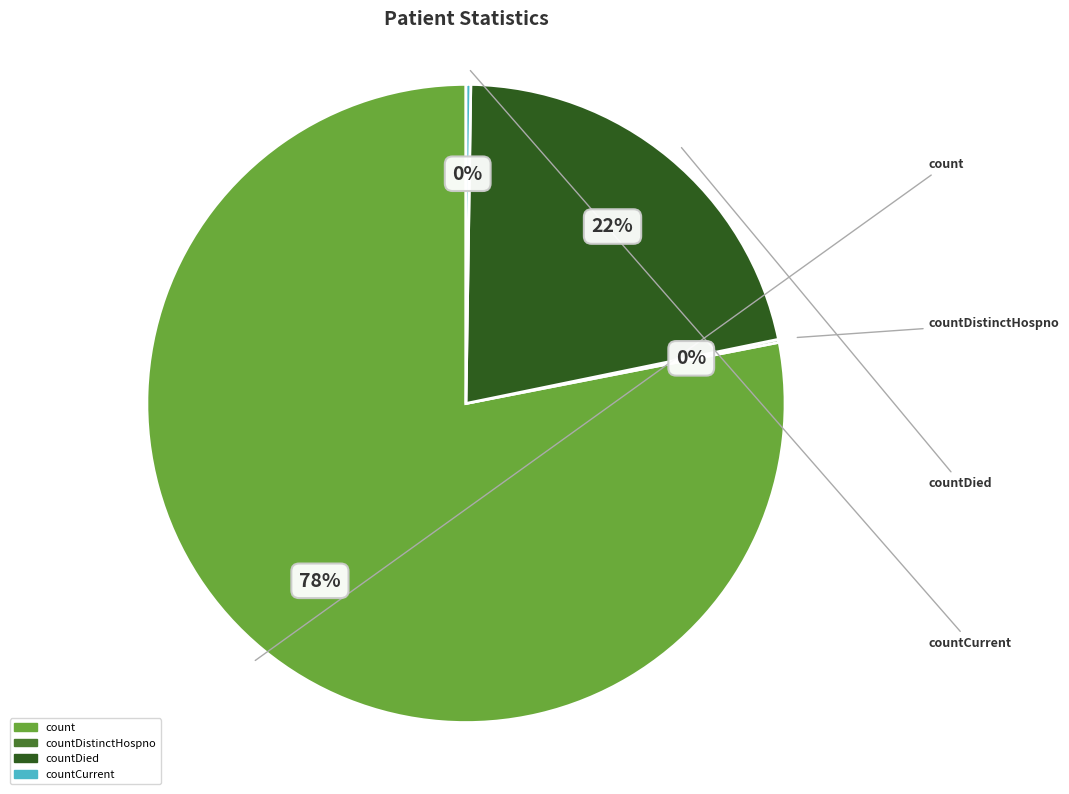

To the nearest percent, what is the difference between the largest and smallest slice percentages?

78%